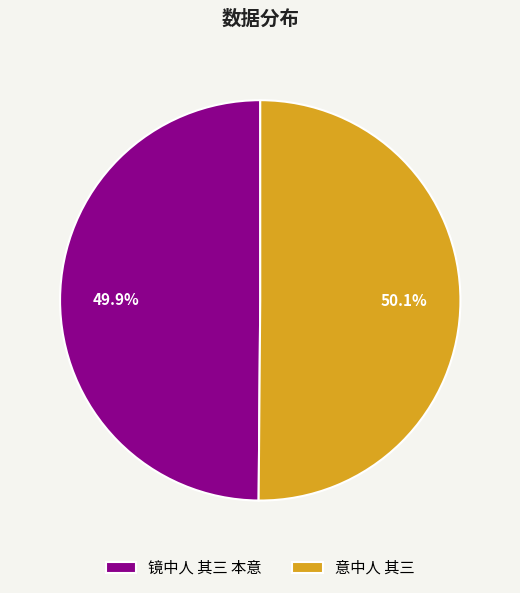

Is there a majority slice in this chart?

Yes